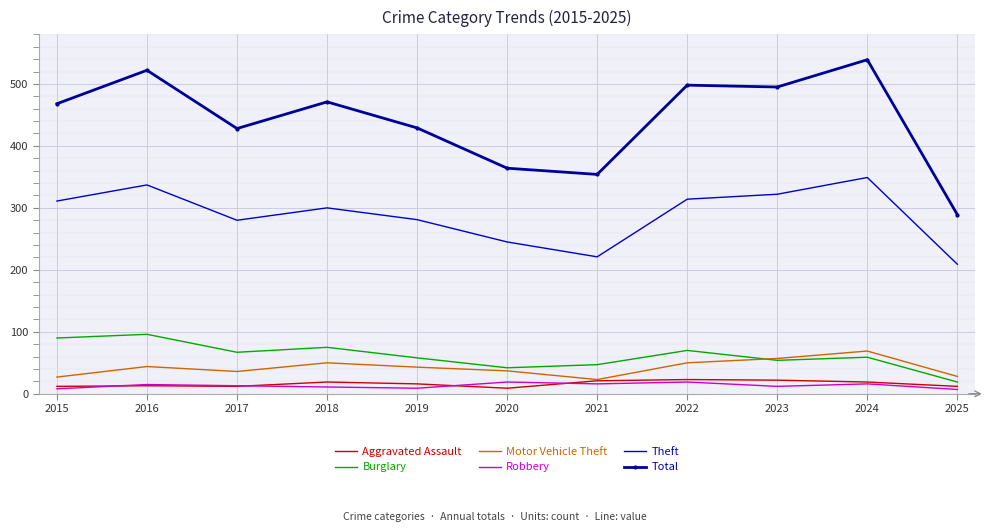

True or false: Robbery and Motor Vehicle Theft intersect in this chart.

False